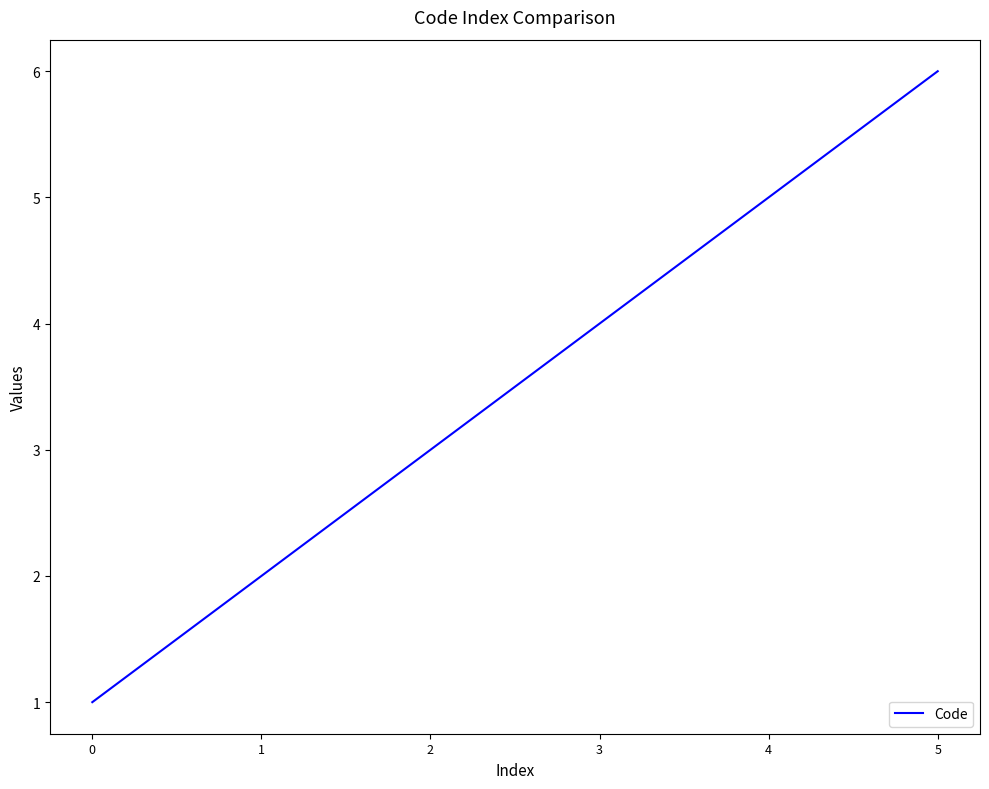

Reading left to right, what are all the values shown in this chart?

1	2	3	4	5	6